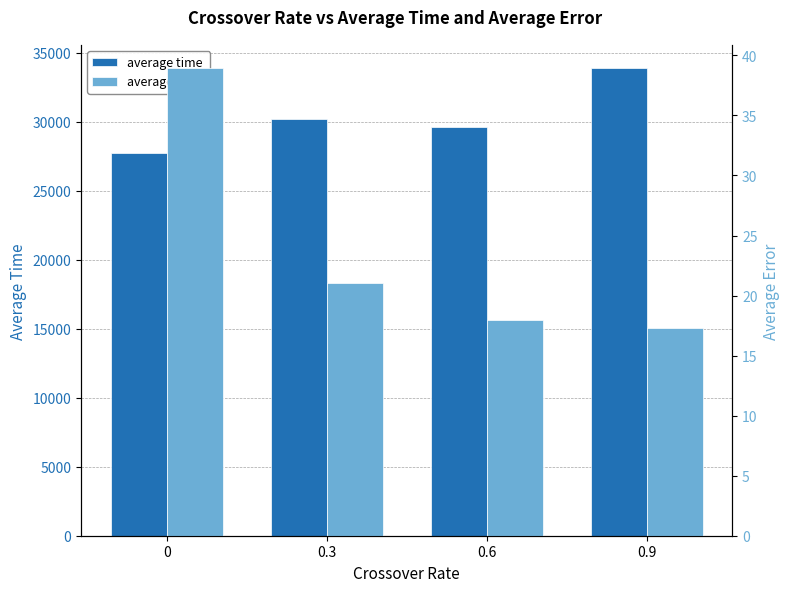

What position from the left is 0?

1